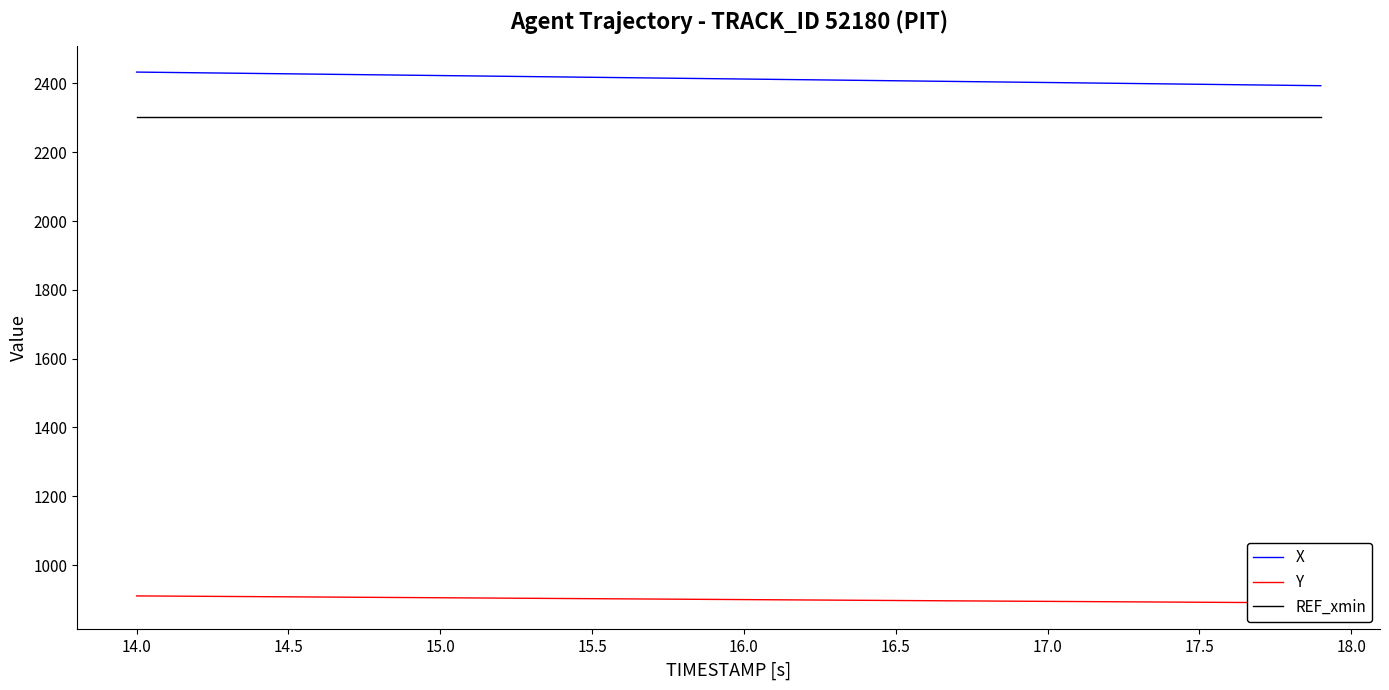

What is the maximum value for REF_xmin?

2301.5